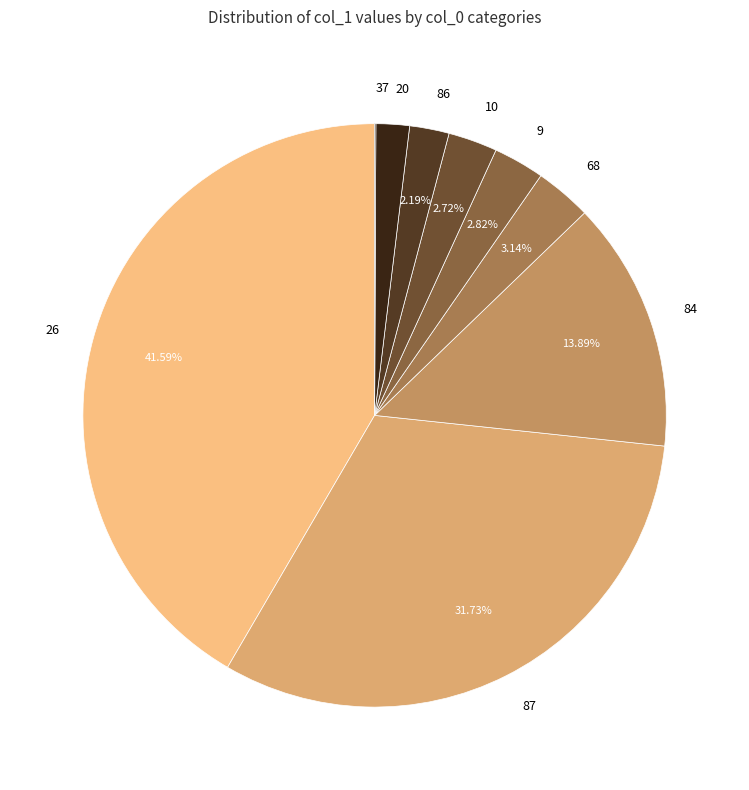

To the nearest percent, what is the combined percentage of 86 and 68?

5%